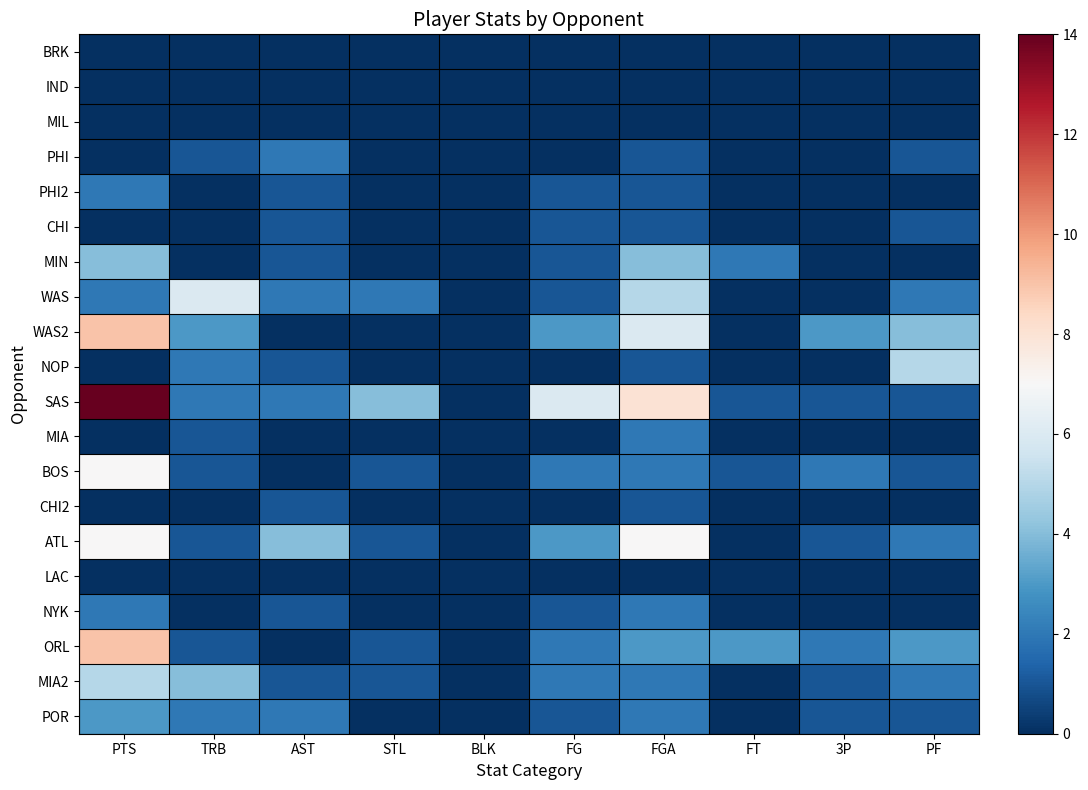

Between FGA and 3P, which is larger?

FGA